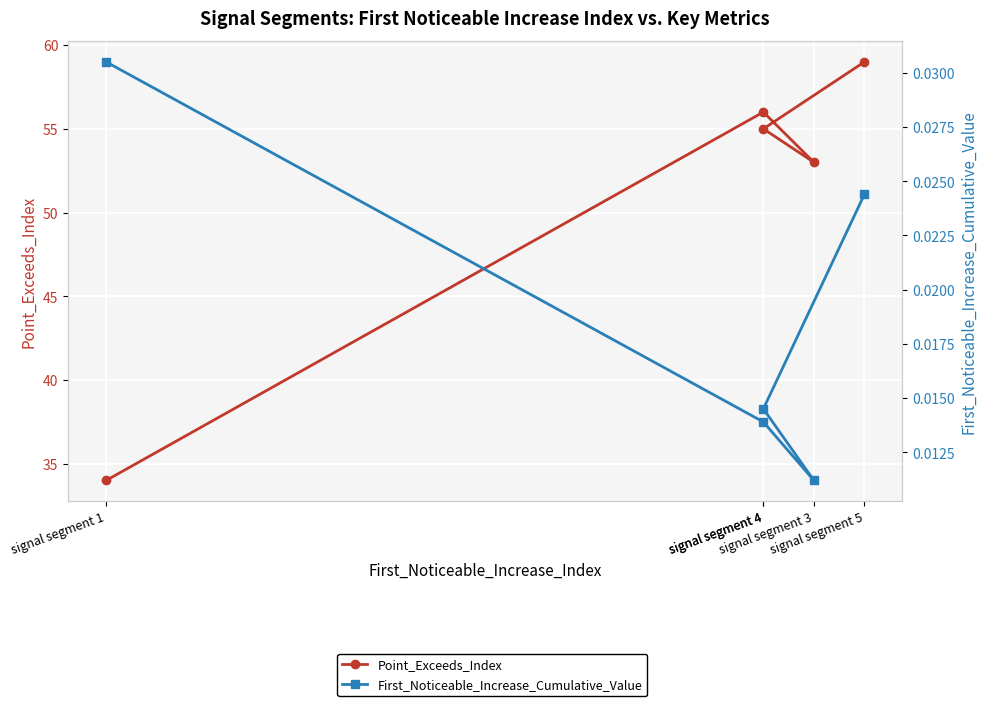

True or false: Point_Exceeds_Index has a value of 99.0 at signal segment 5.

False